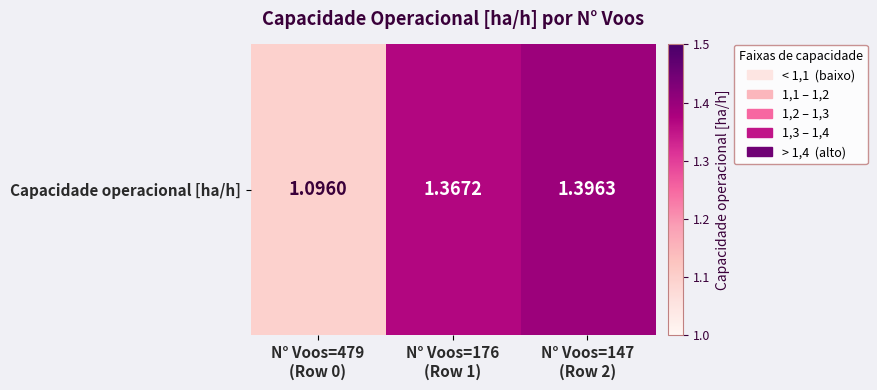

What is the difference between the values at N° Voos=479
(Row 0) and N° Voos=176
(Row 1)?

0.3